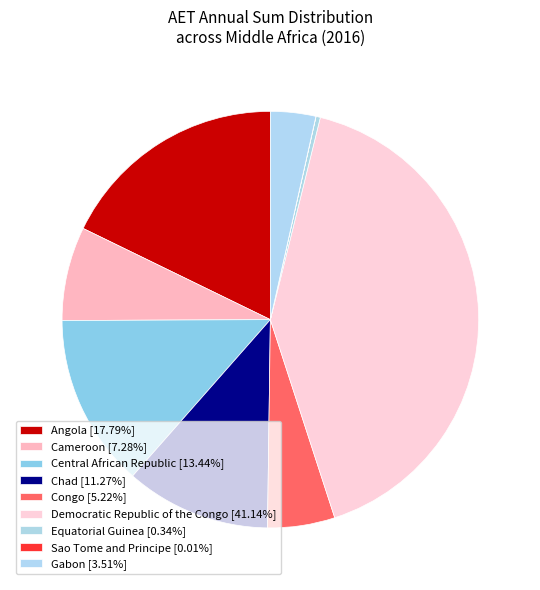

What percentage is the Cameroon slice, to the nearest percent?

7%